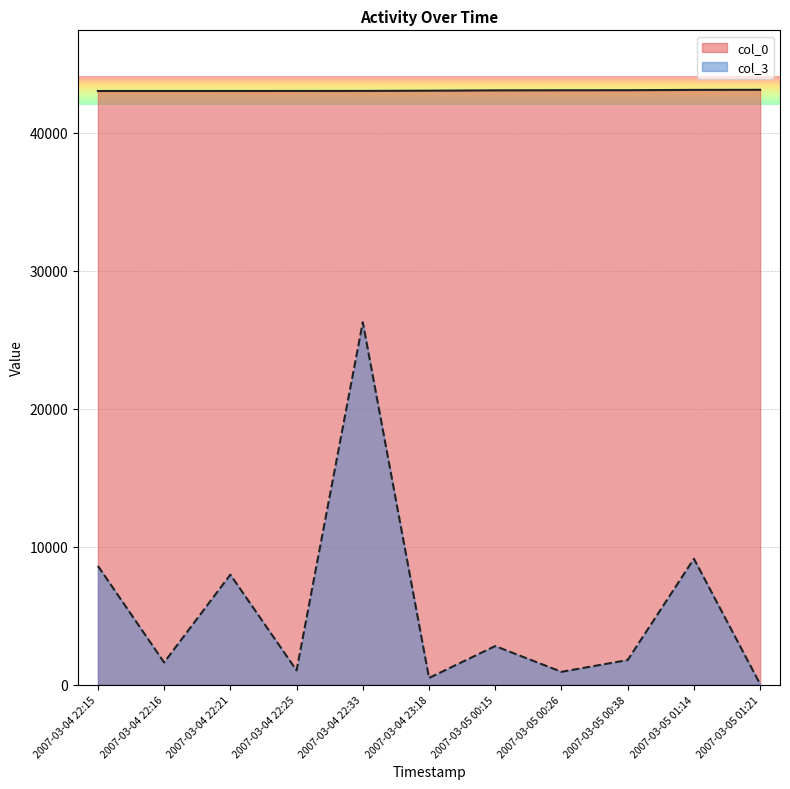

Rank the categories by col_3 value from lowest to highest.

2007-03-05 01:21, 2007-03-04 23:18, 2007-03-05 00:26, 2007-03-04 22:25, 2007-03-04 22:16, 2007-03-05 00:38, 2007-03-05 00:15, 2007-03-04 22:21, 2007-03-04 22:15, 2007-03-05 01:14, 2007-03-04 22:33